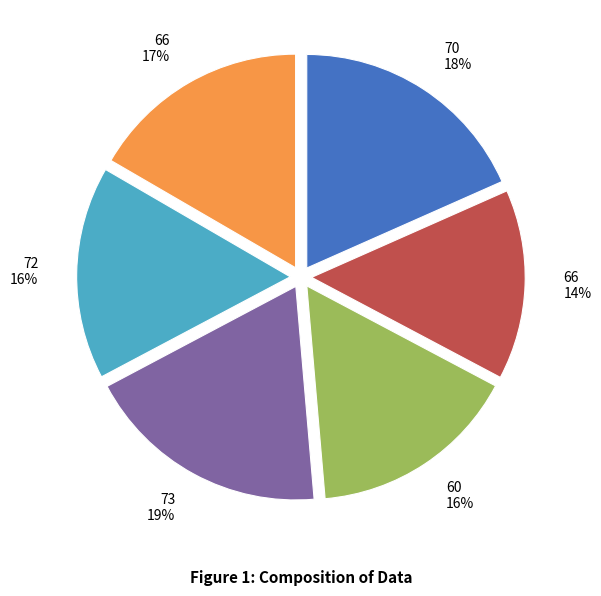

To the nearest percent, what is the average slice percentage?

17%